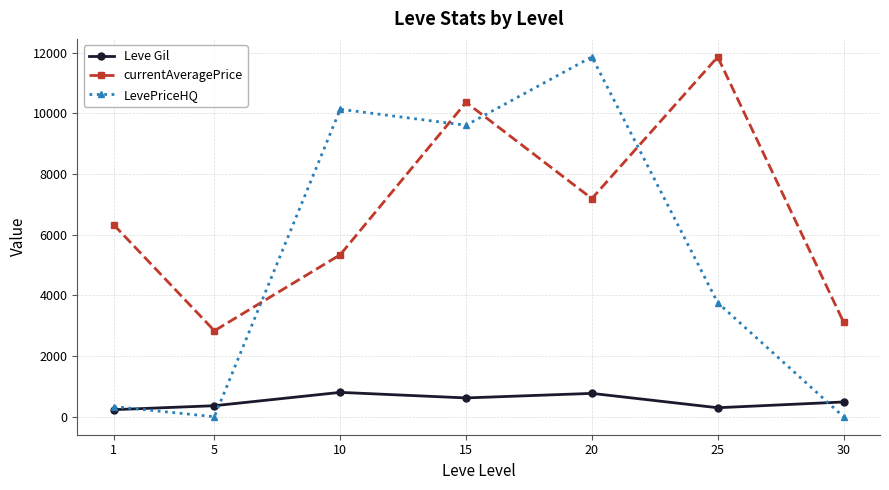

Is this an area chart (filled region under the line)?

No